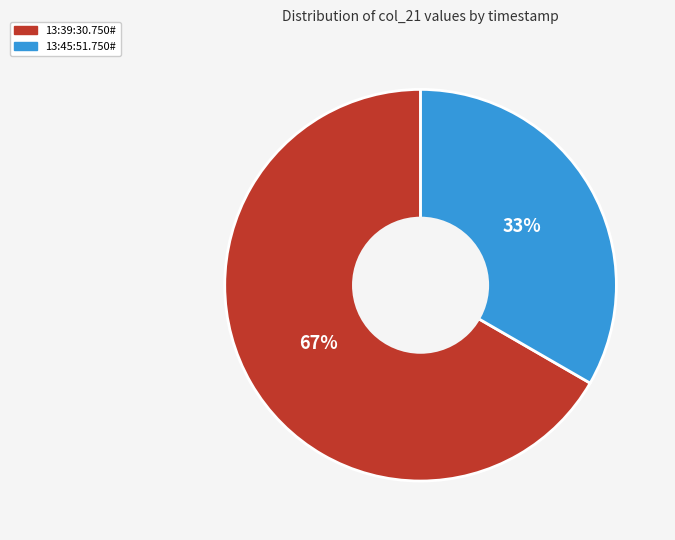

Is the sum of 13:45:51.750# and 13:39:30.750# greater than half?

Yes